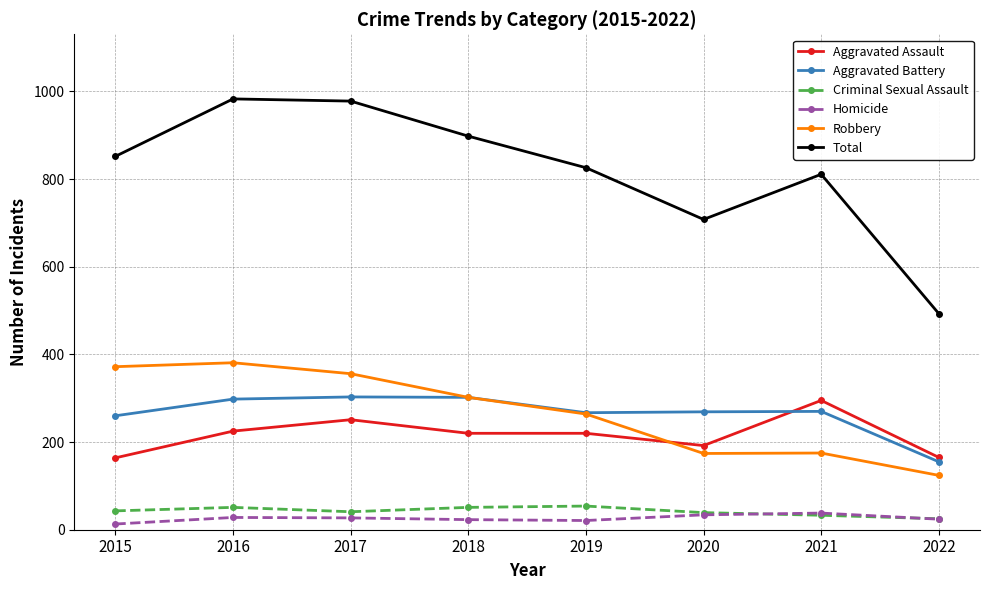

True or false: Robbery and Homicide intersect in this chart.

False